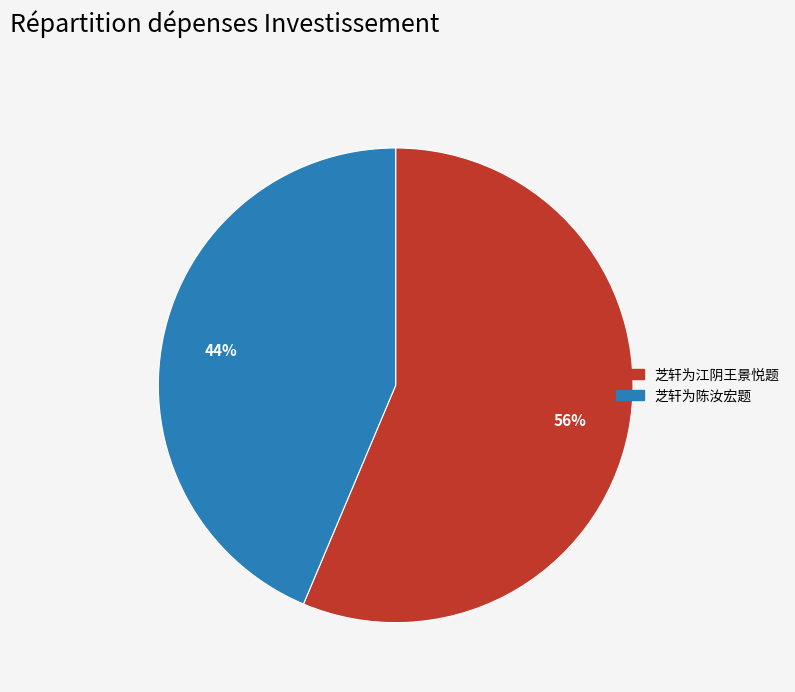

Between 芝轩为江阴王景悦题 and 芝轩为陈汝宏题, which is larger?

芝轩为江阴王景悦题